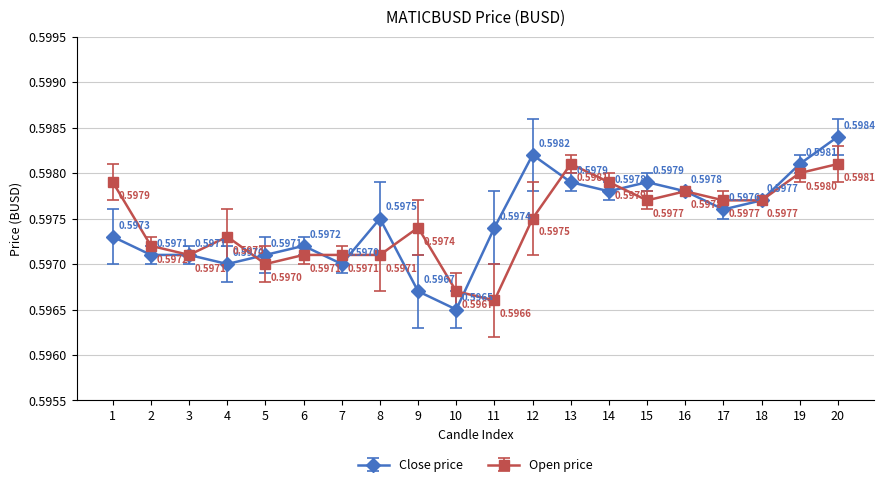

At how many categories does at least one series exceed 0?

20